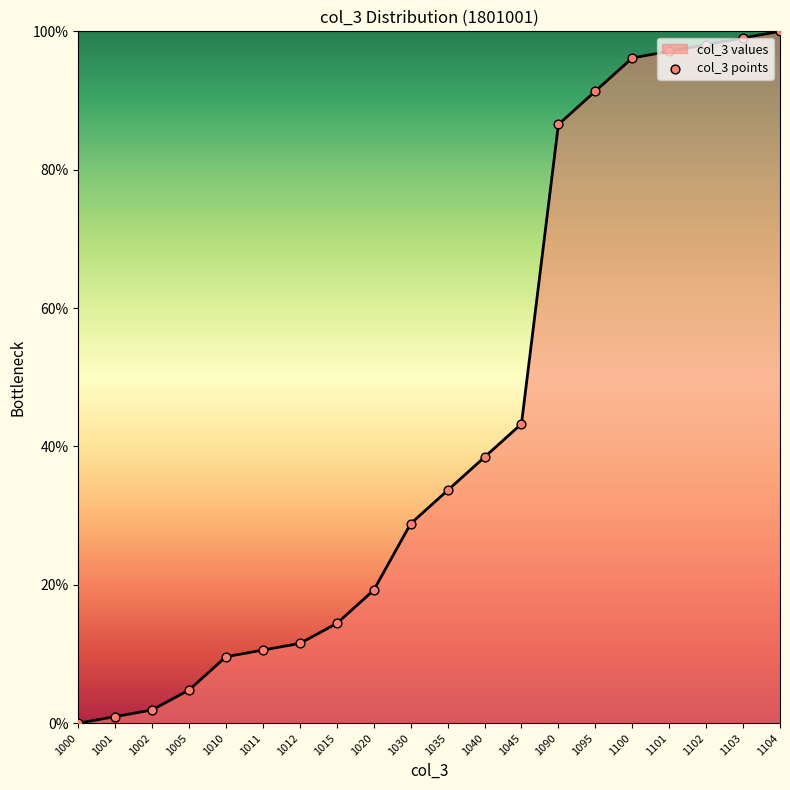

What is the ratio of the value at 1005 to the value at 1015?

0.3